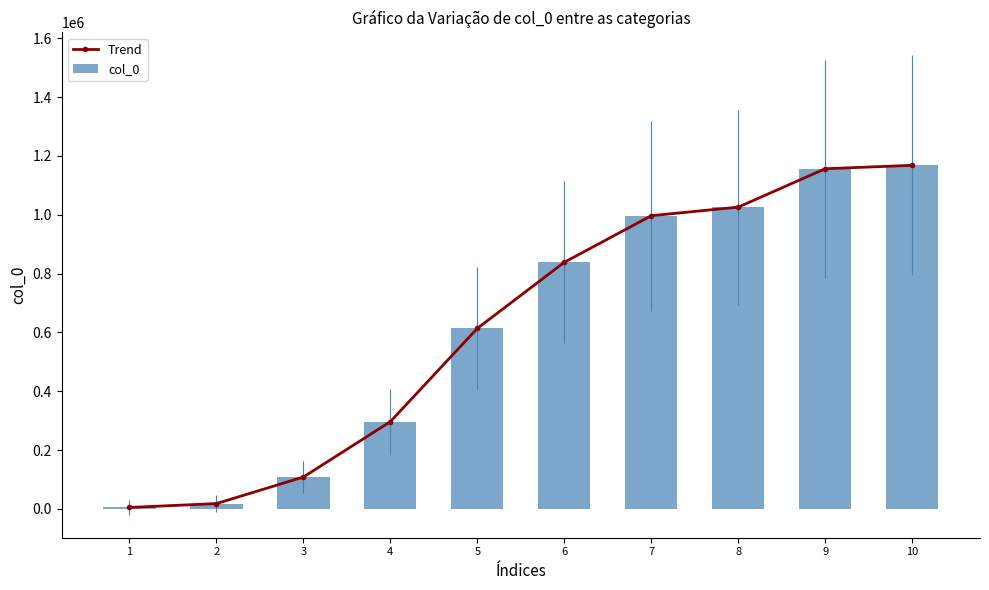

True or false: col_0 has a value of 296746 at 4.

True